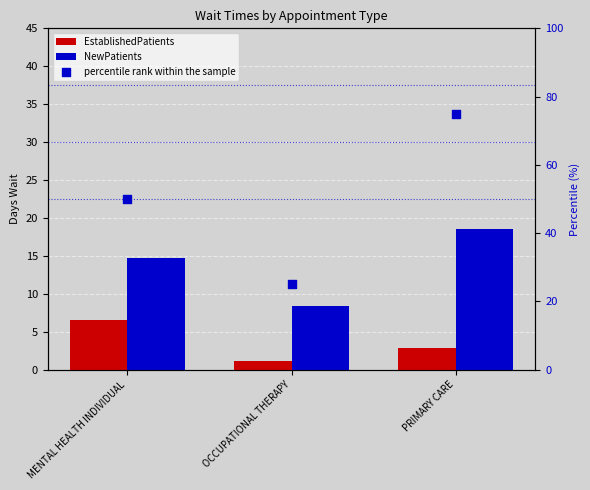

Which series contains the lowest Y value?

EstablishedPatients